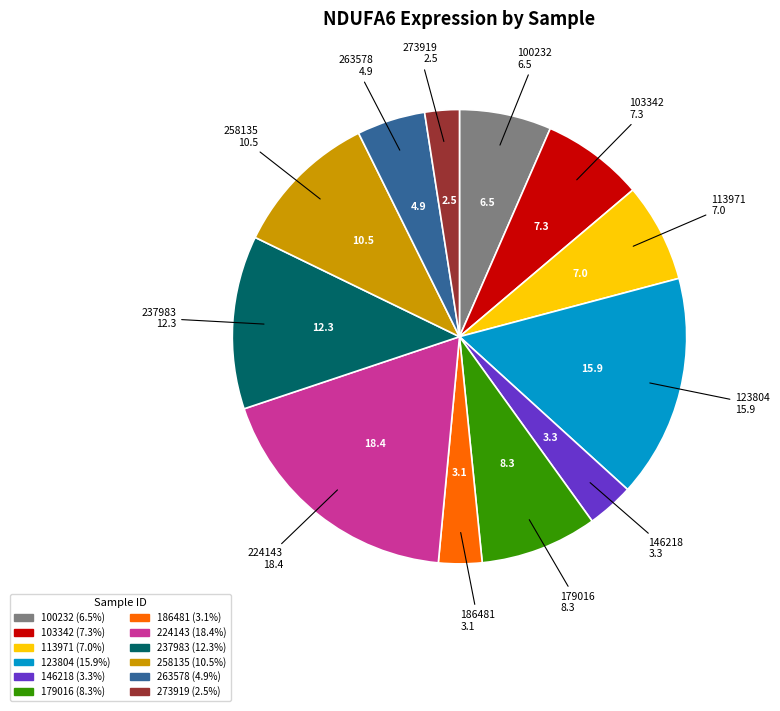

Is there a majority slice in this chart?

No